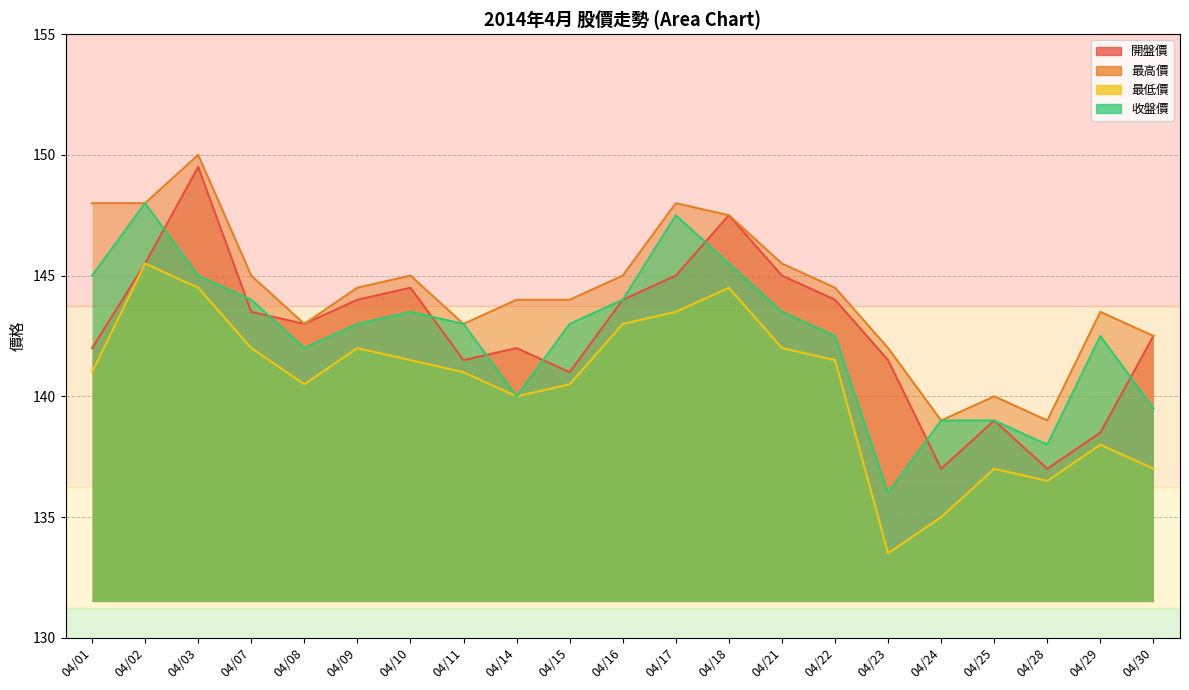

What is the average value of the 最高價 series?

144.3